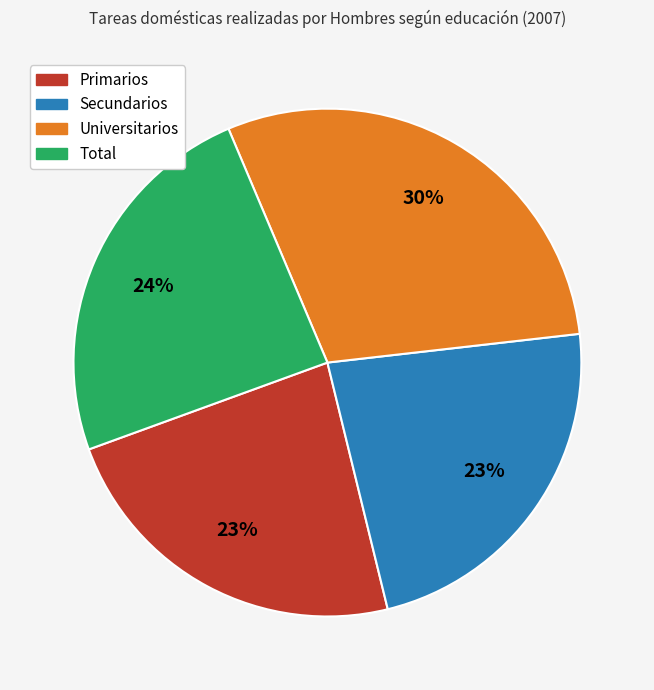

The Total slice represents 9% of the pie. True or false?

False